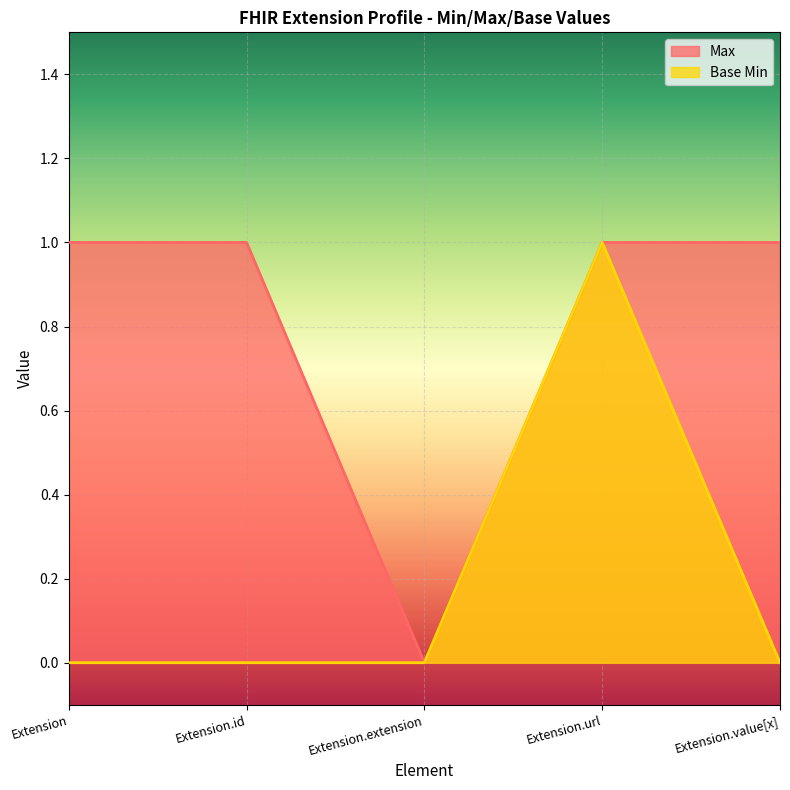

How many Base Min values are between 0 and 1?

5